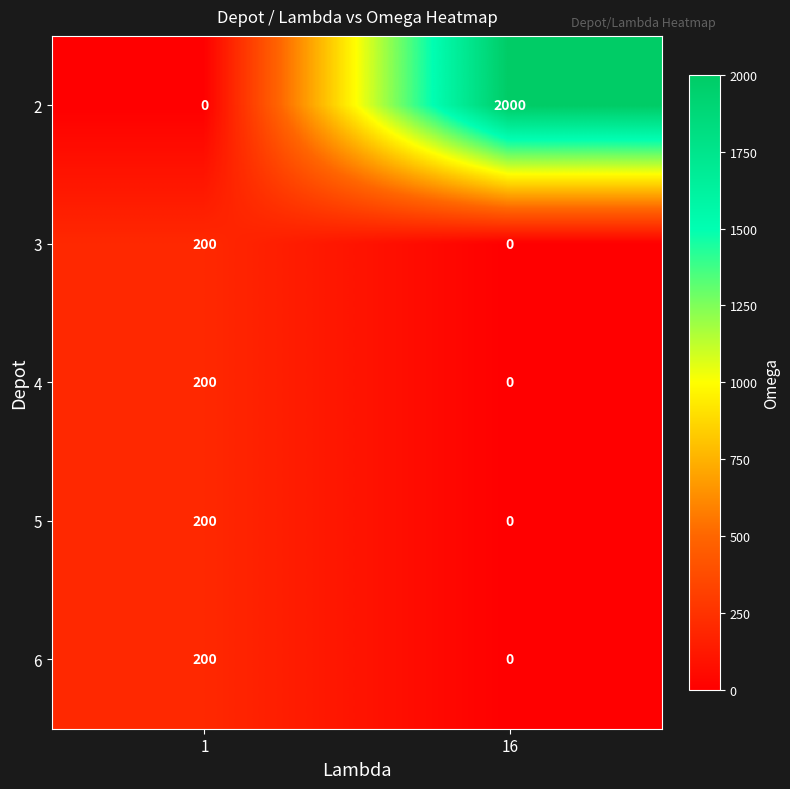

What is the average value of the 4 series?

100